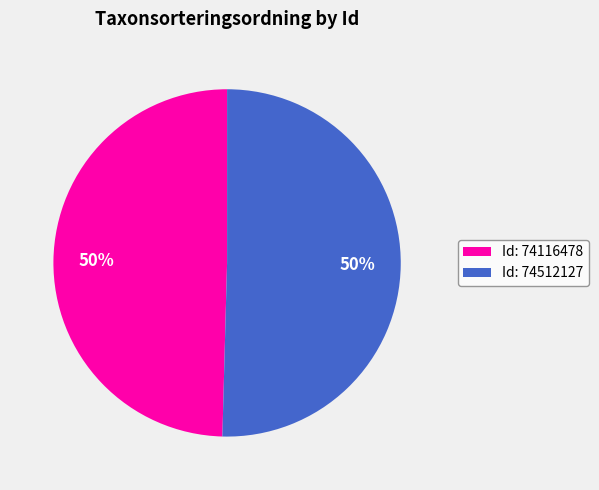

Approximately how many times larger is the value at Id: 74116478 compared to Id: 74512127?

1.0